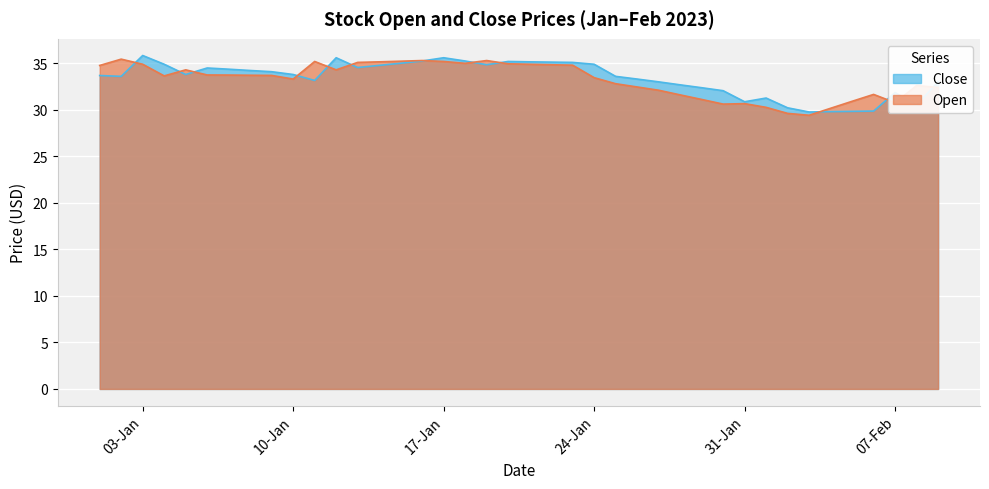

True or false: Open and Close intersect in this chart.

True